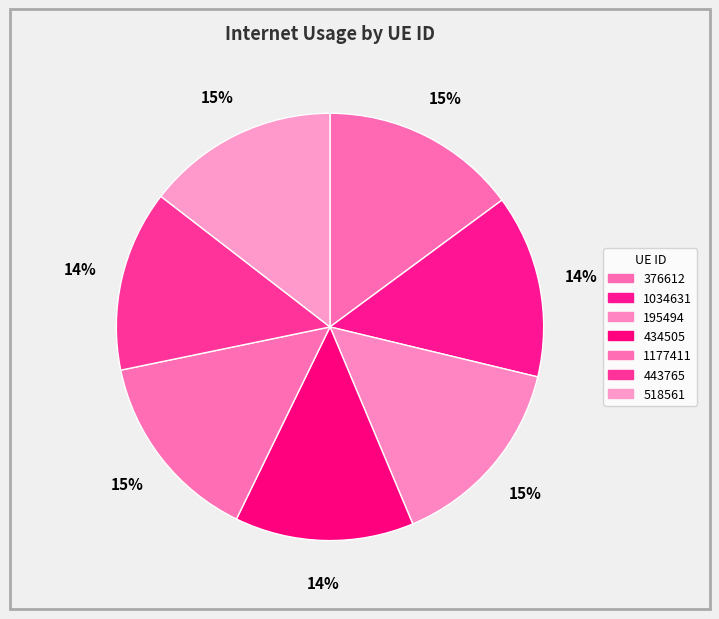

How many segments does this pie chart have?

7